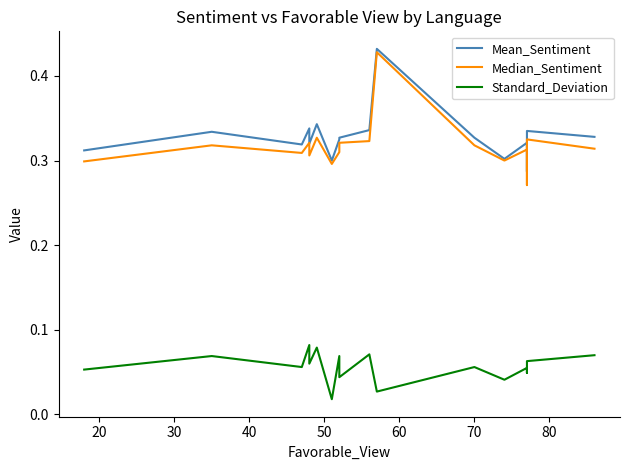

Count the Mean_Sentiment values in the range 0 to 1.

17